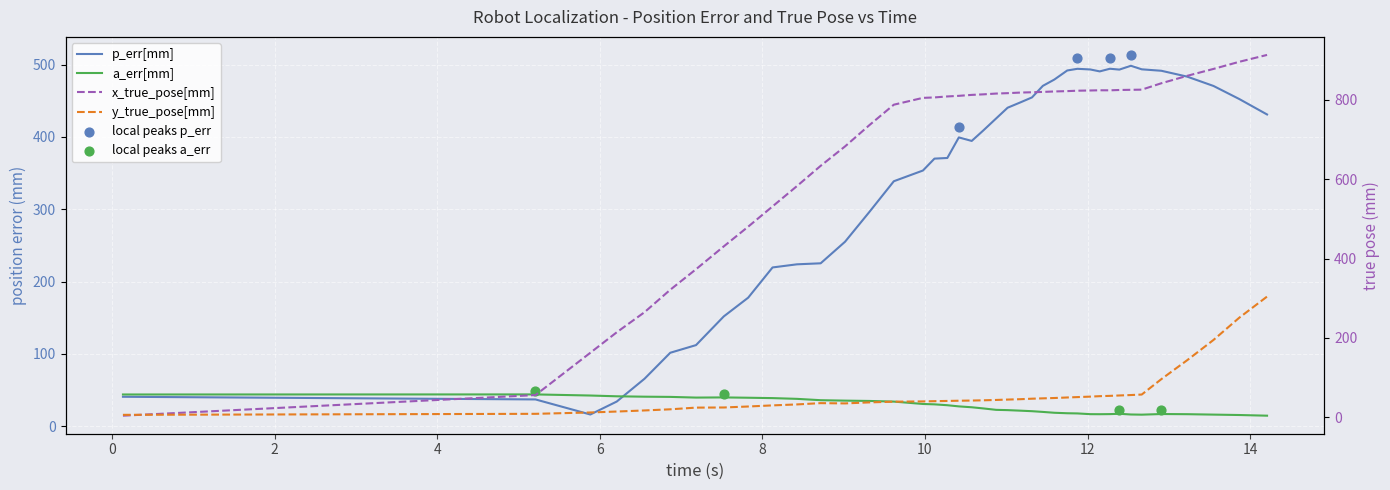

Which series has the widest spread of Y values?

x_true_pose[mm]